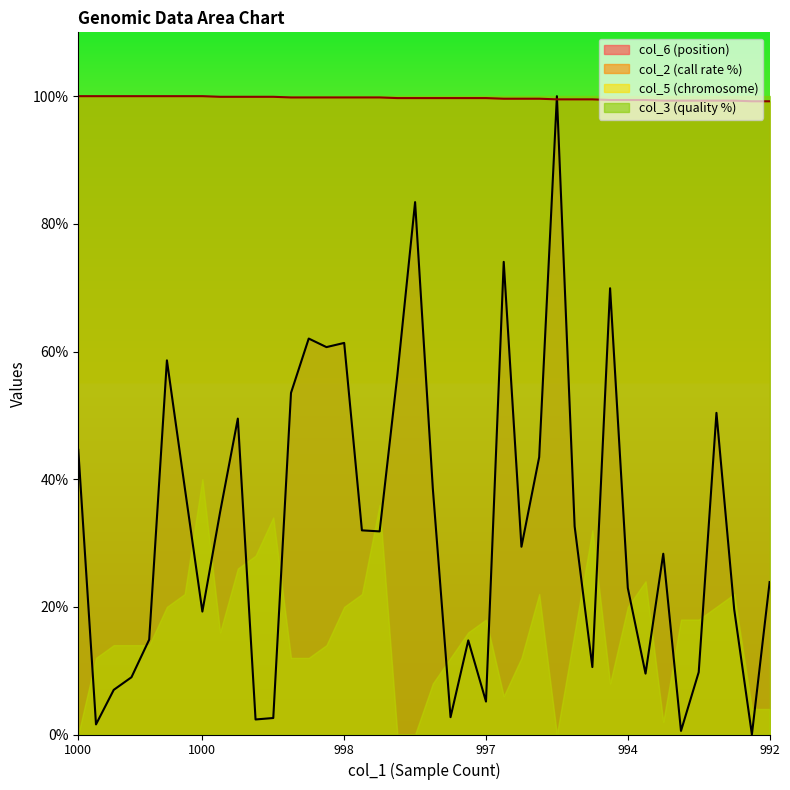

How many lines are shown in the chart?

4